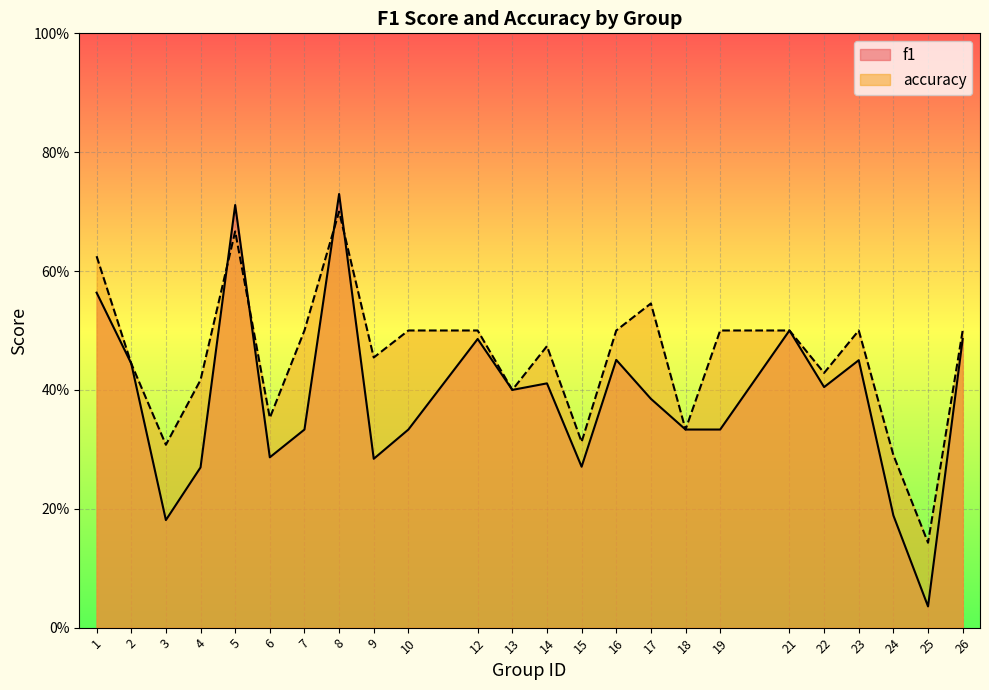

What is the total value across all series at 4?

0.7